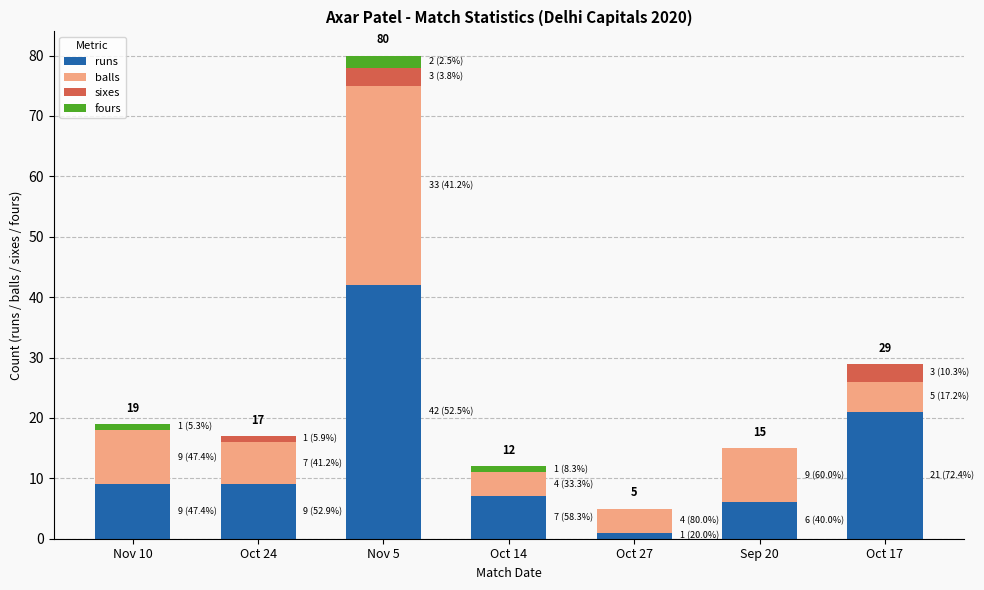

The value of runs at Nov 5 is 42. True or false?

True